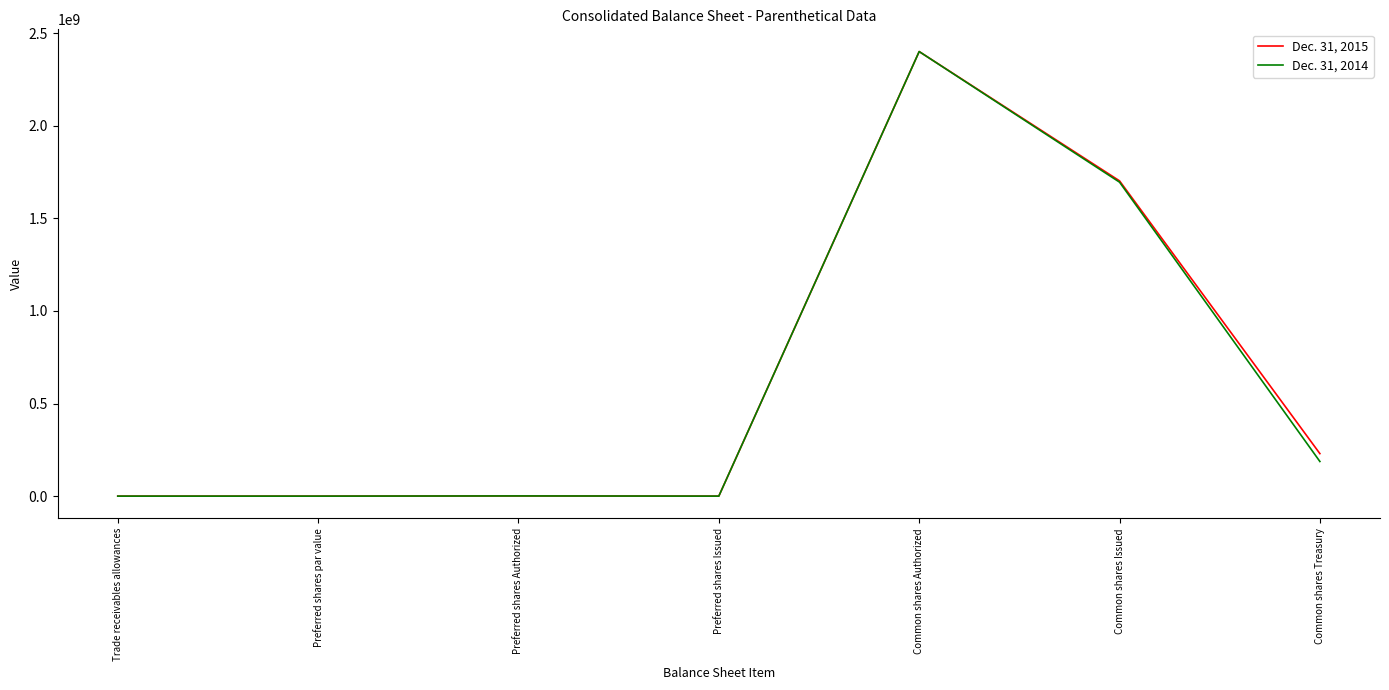

Which series changed the most between Preferred shares Authorized and Common shares Treasury?

Dec. 31, 2015